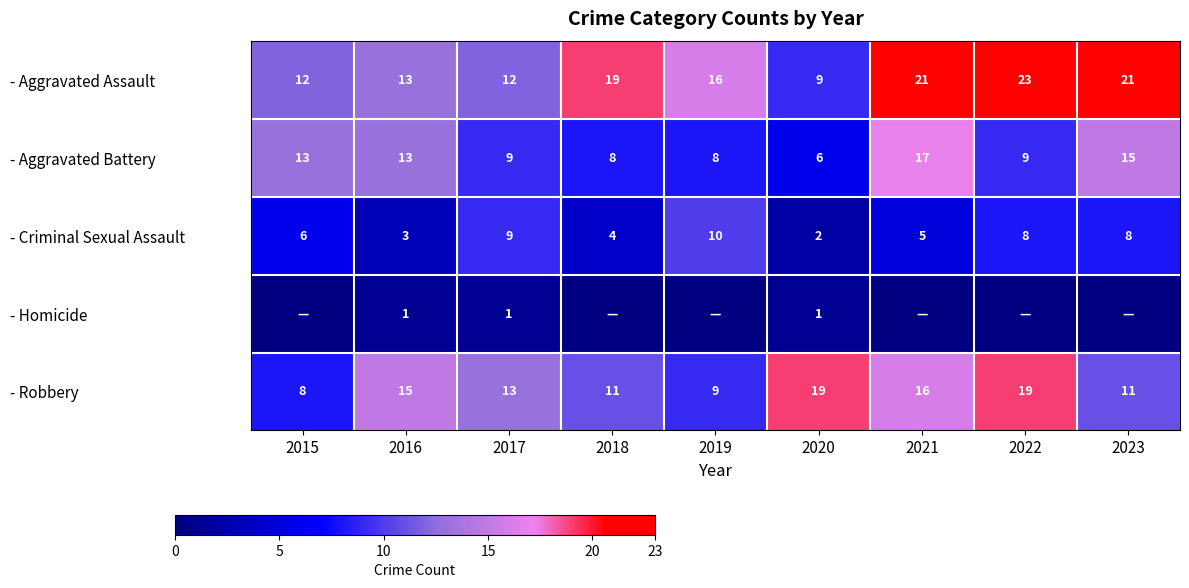

At which label is - Aggravated Assault closest to 16?

2019